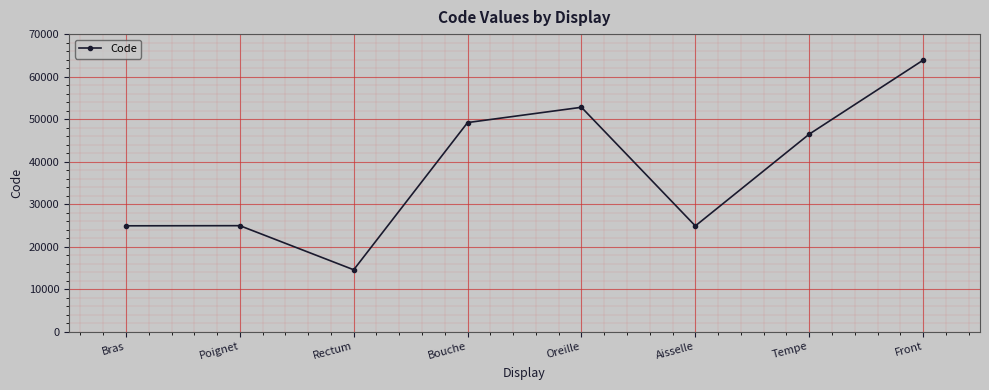

What is the smallest value displayed?

14544